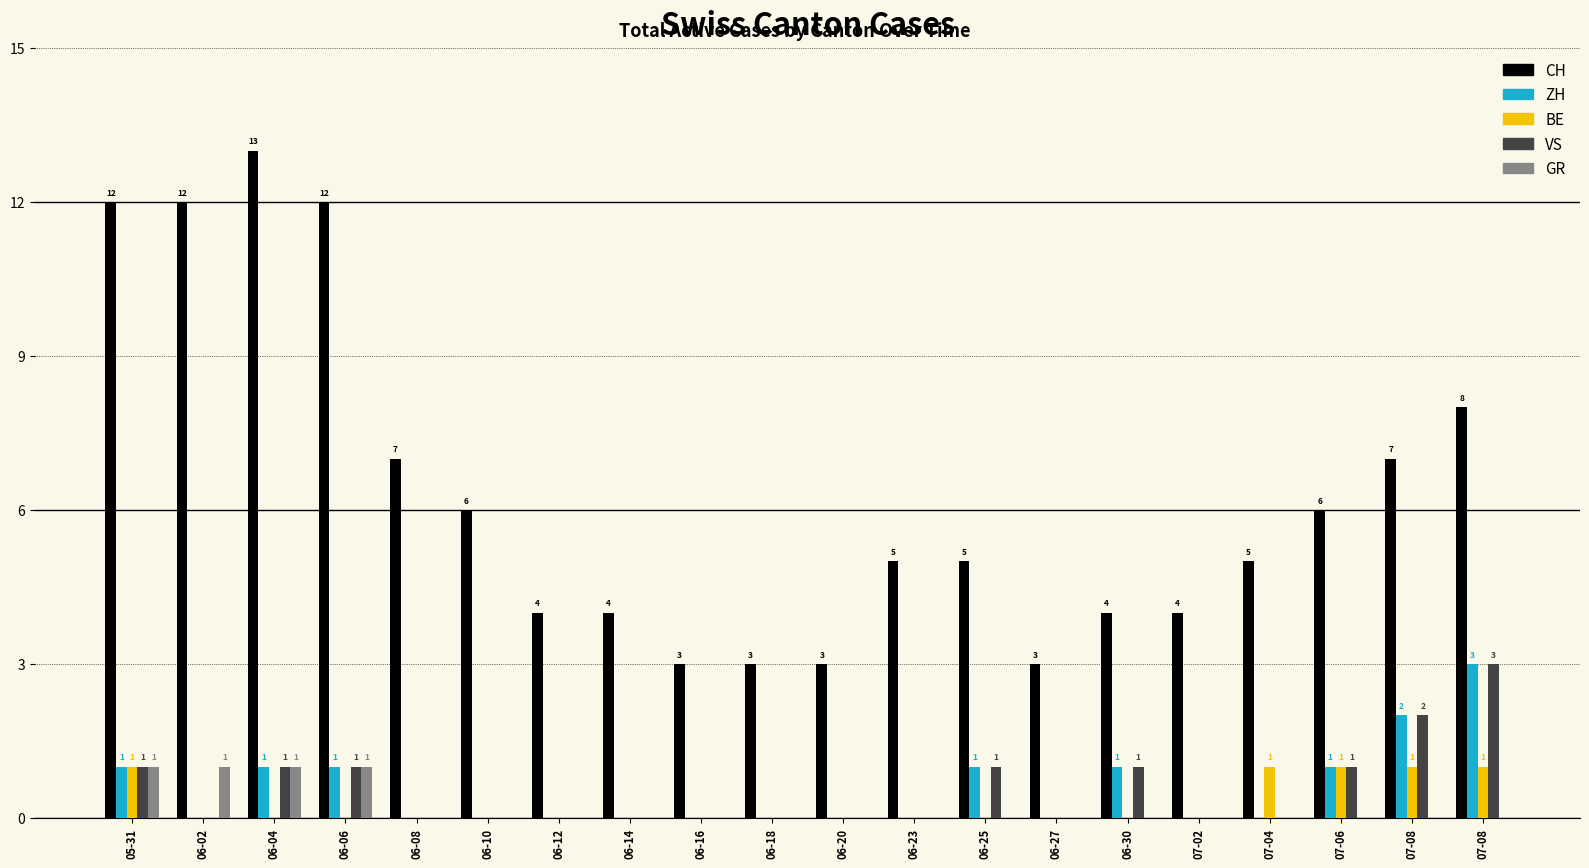

Which has a higher value, 07-08 or 06-16?

07-08